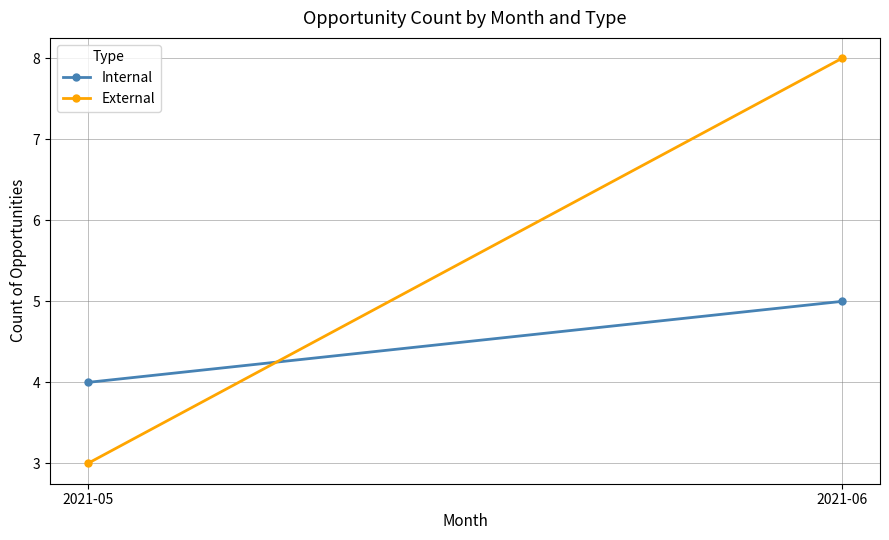

What is the approximate value of Internal at 2021-05?

4